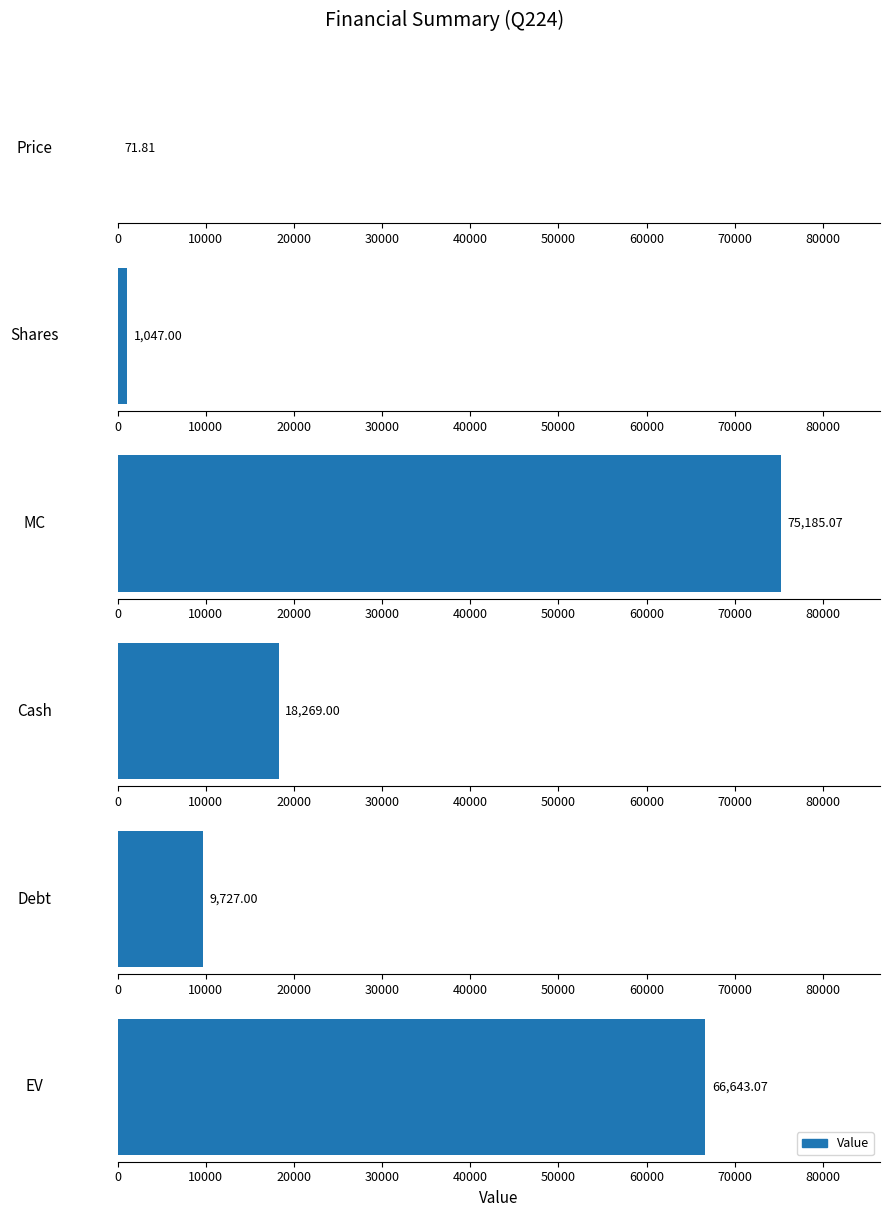

What is the change in value from Shares to MC?

+74138.1